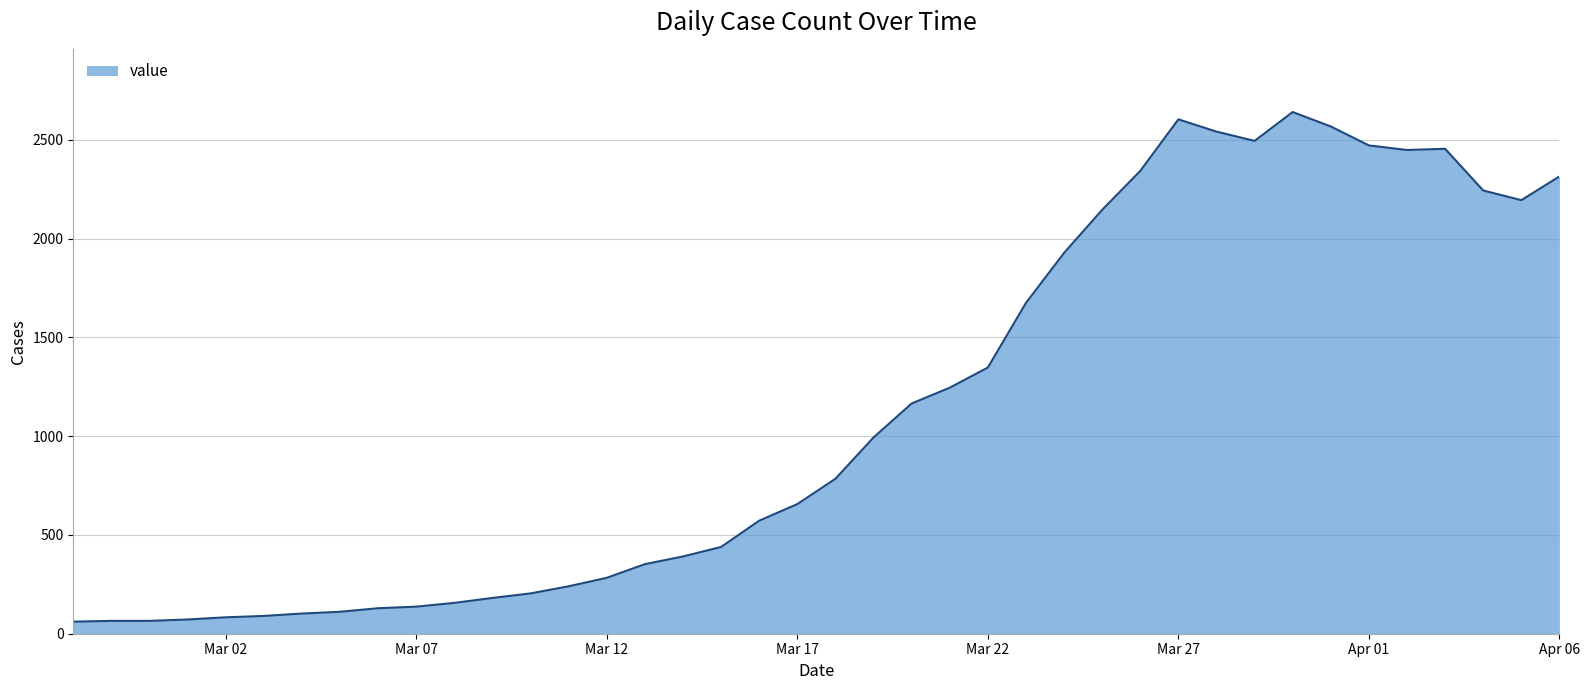

What is the smallest value displayed?

61